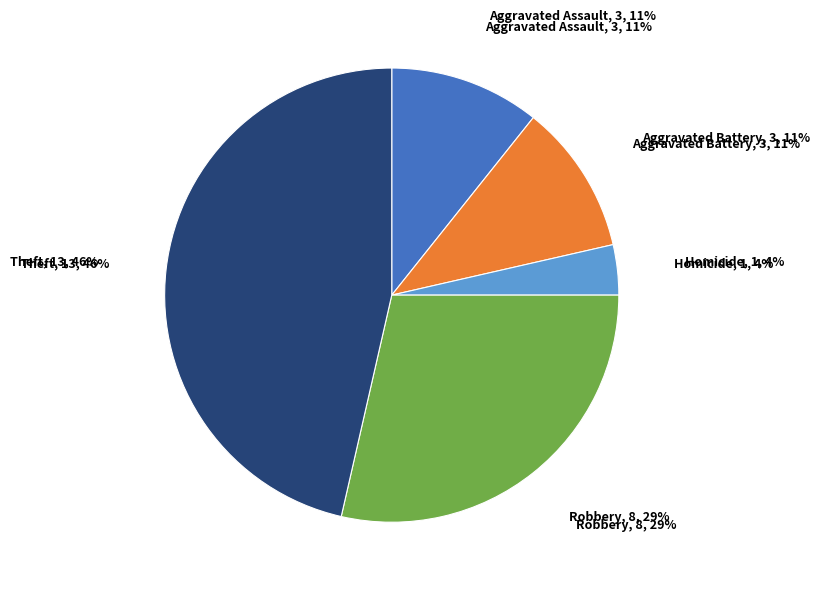

Between Robbery and Theft, which is larger?

Theft